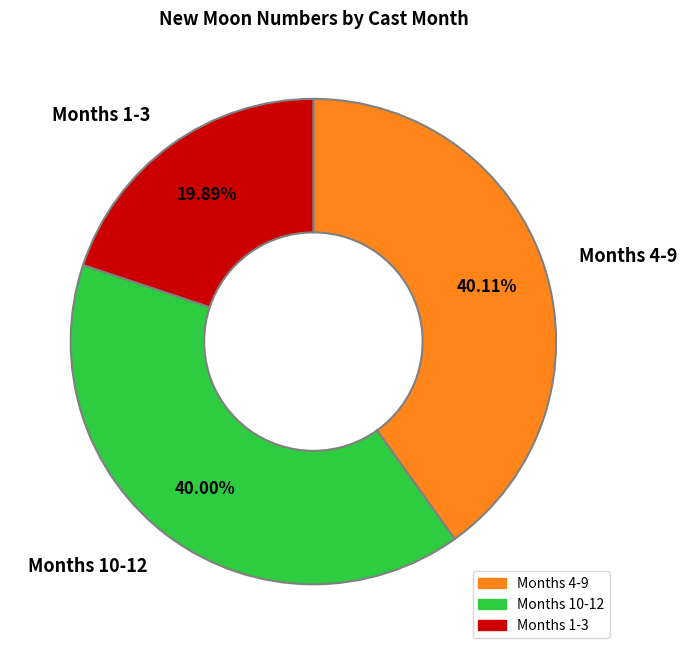

Is there any slice that represents more than half of the pie?

No